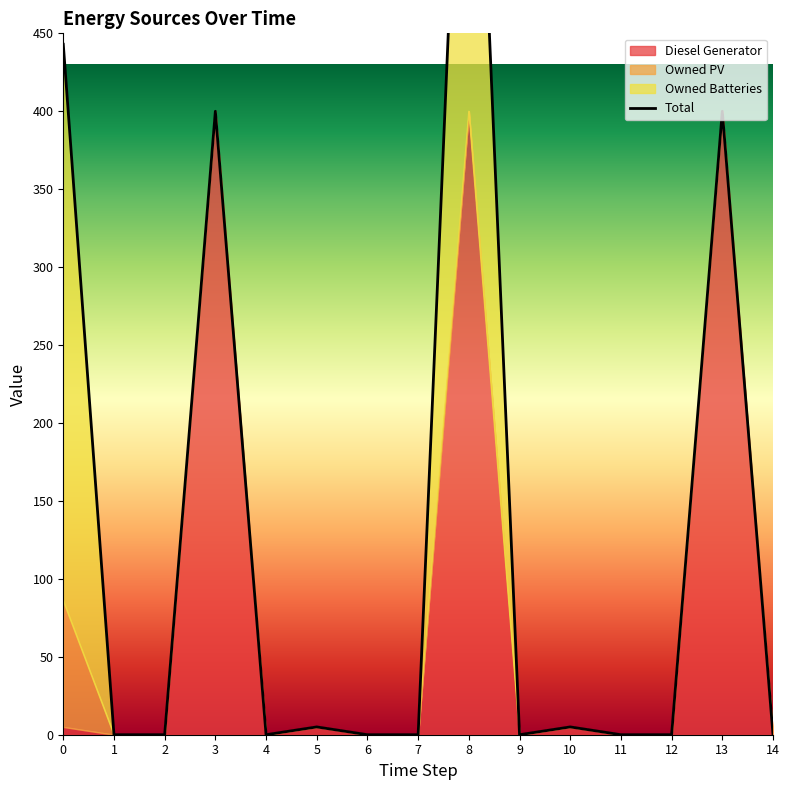

Reading left to right, transcribe all the data shown in this chart.

0=443.0	1=0.0	2=0.0	3=400.0	4=0.0	5=5.0	6=0.0	7=0.0	8=757.0	9=0.0	10=5.0	11=0.0	12=0.0	13=400.0	14=0.0